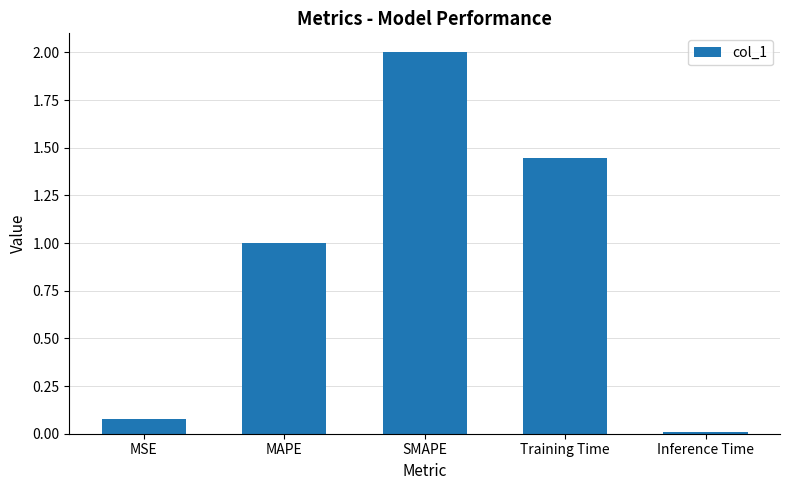

What is the difference between the values at SMAPE and MSE?

1.9